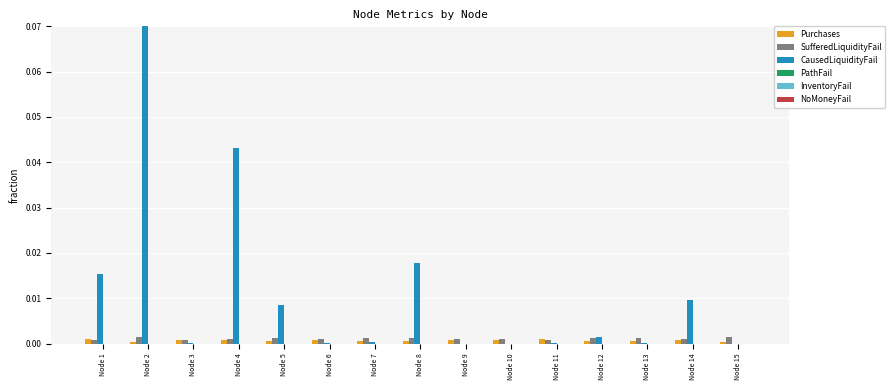

How many groups of bars are there?

15